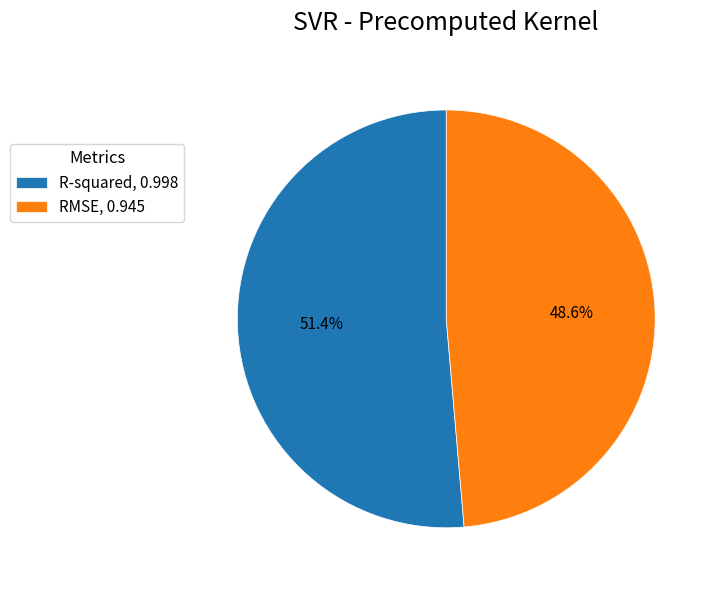

Count the number of slices in the pie.

2